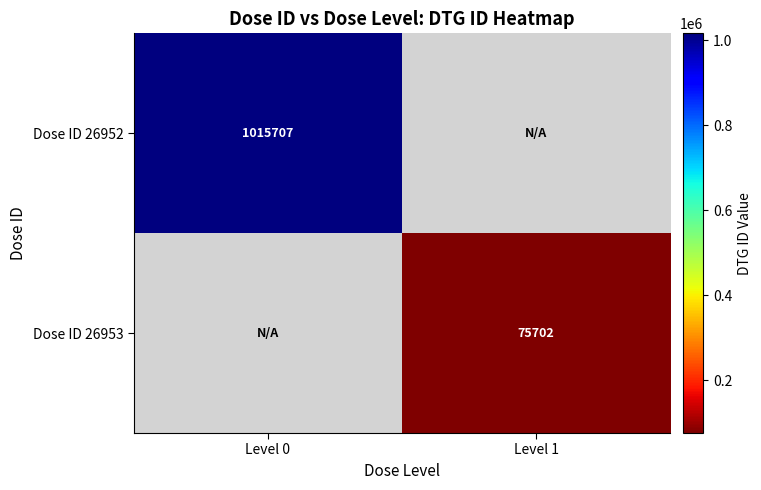

The value of Dose ID 26952 at Level 0 is 1454958. True or false?

False